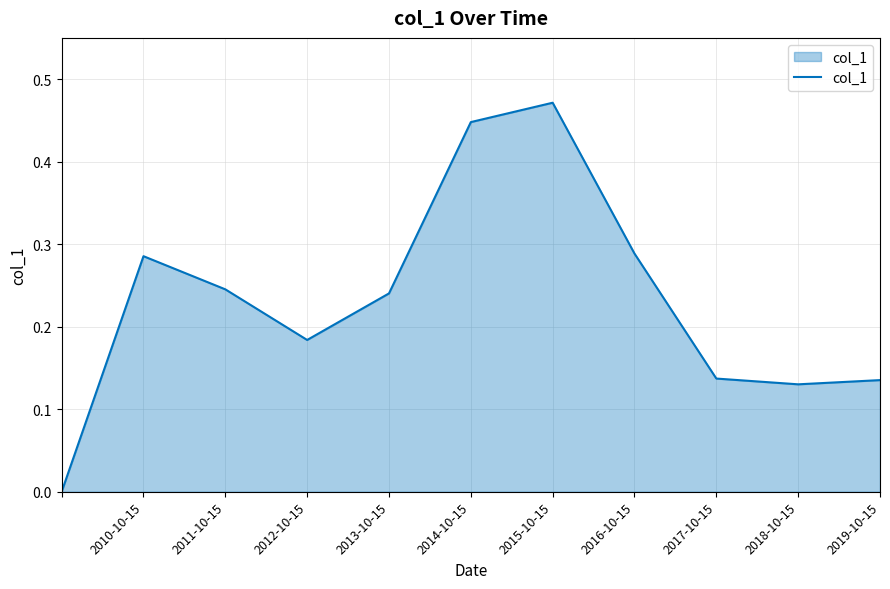

Does the chart have visible grid lines?

Yes